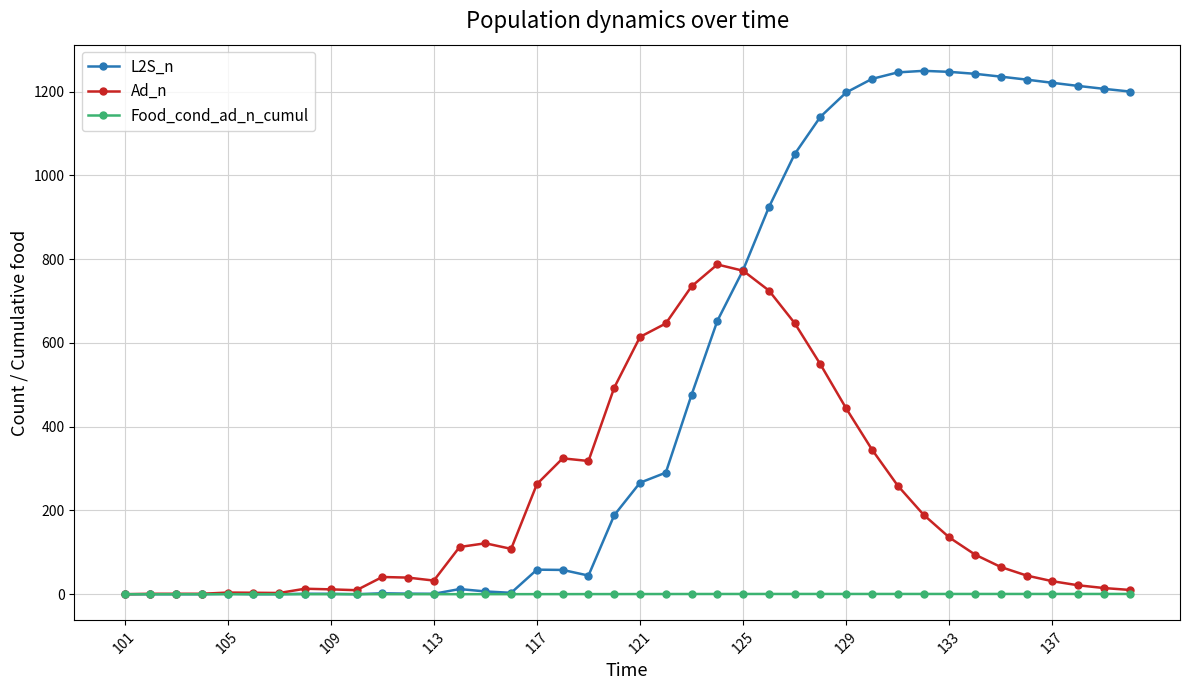

True or false: Ad_n has more than 2 points higher than both neighbors.

True